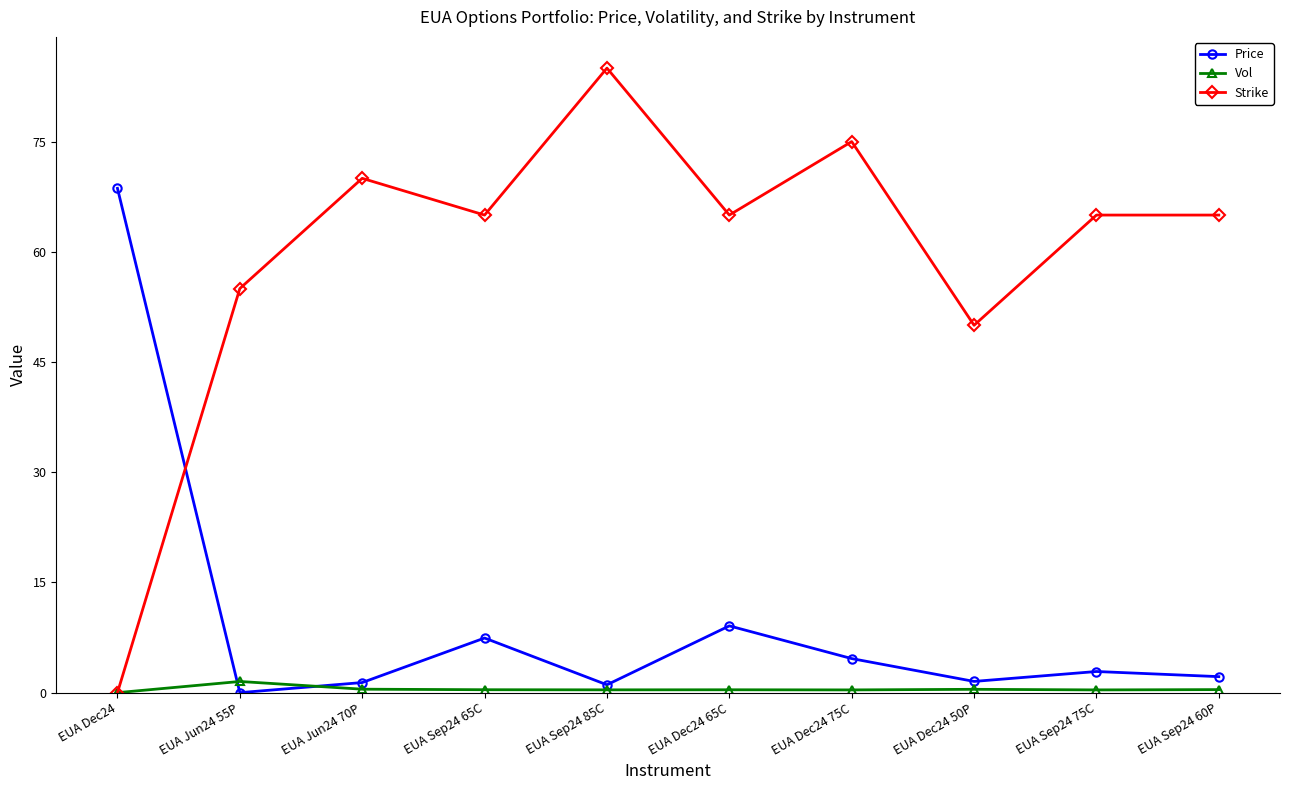

What is the label of the 9th point from the right?

EUA Jun24 55P